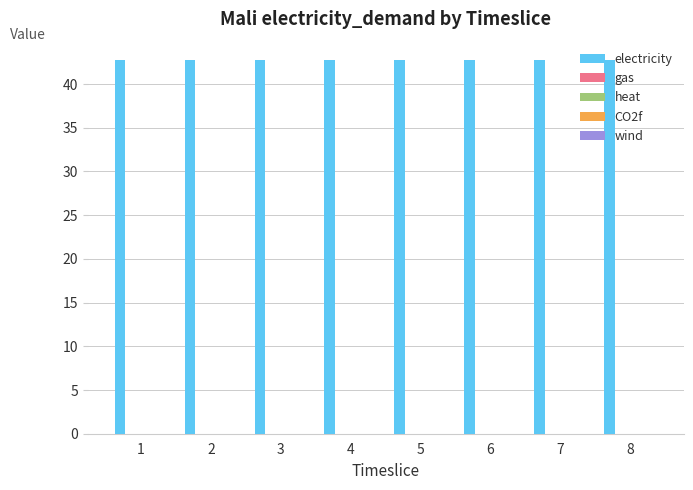

At which label does wind reach its peak?

1